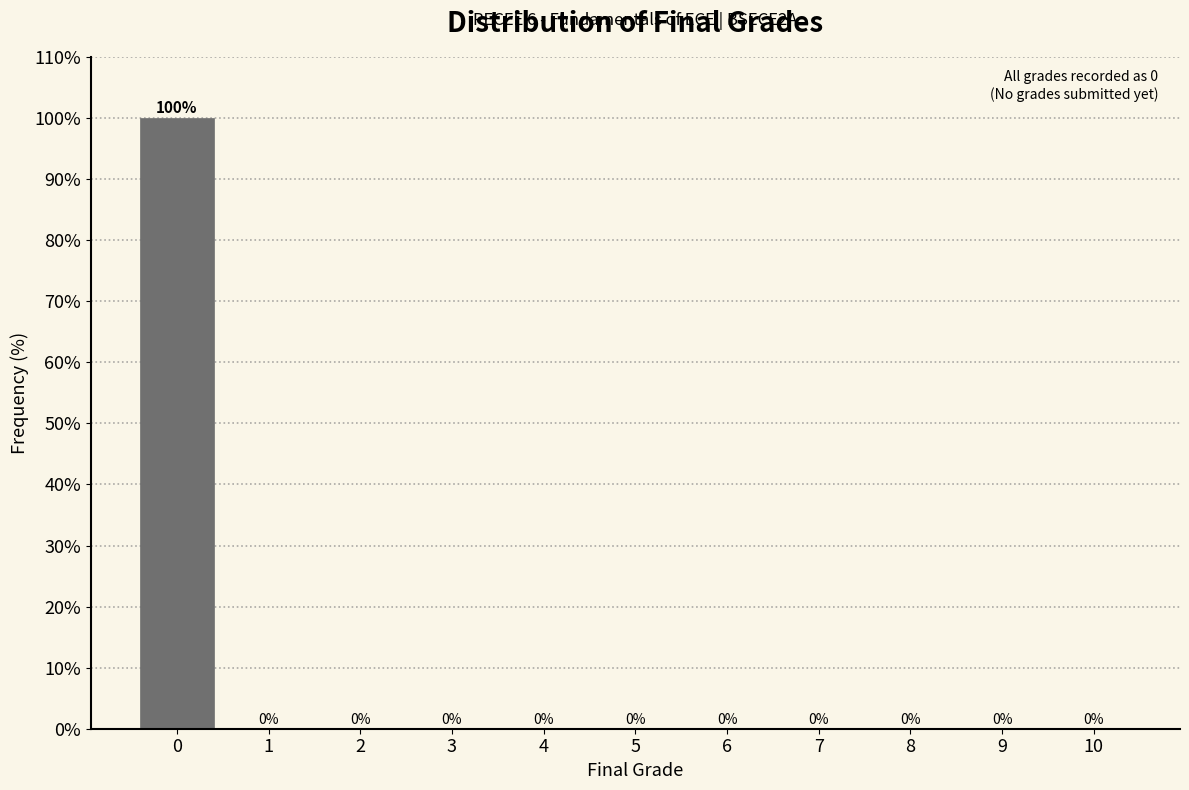

Reading left to right, extract all data points from this chart.

0=100	1=0	2=0	3=0	4=0	5=0	6=0	7=0	8=0	9=0	10=0